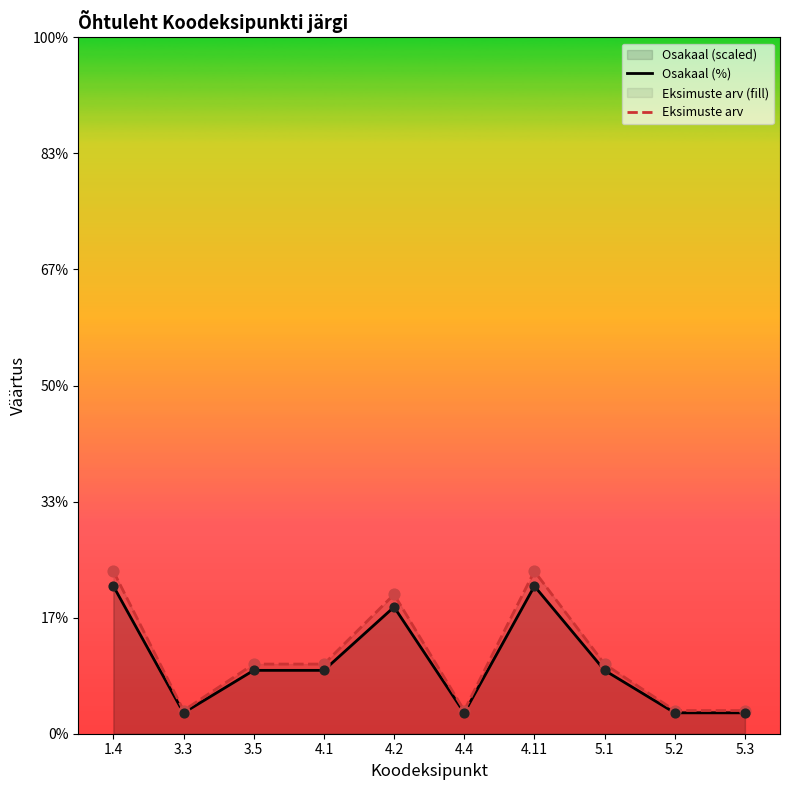

Which series contains the lowest Y value?

Osakaal (%)